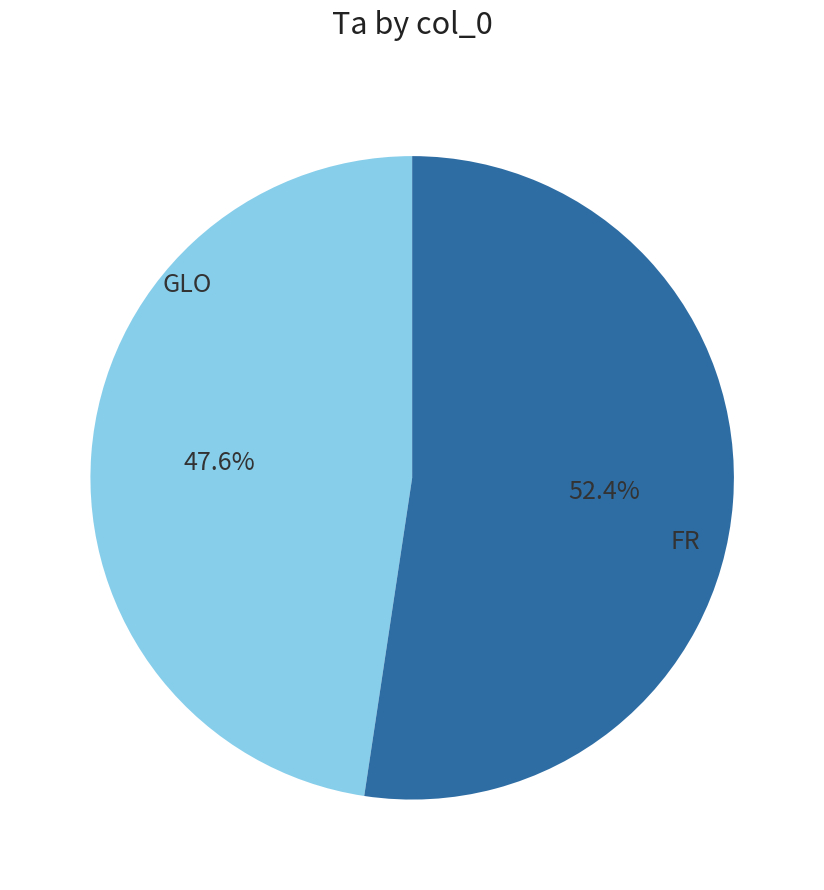

Which slice represents more than half of the pie?

FR